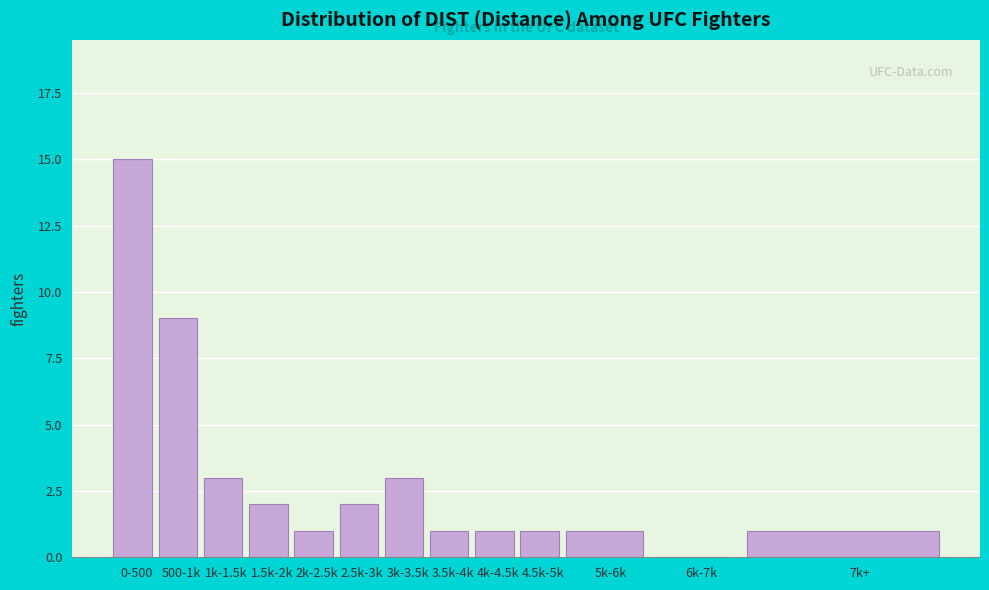

Reading left to right, transcribe all the data shown in this chart.

0-500=15	500-1k=9	1k-1.5k=3	1.5k-2k=2	2k-2.5k=1	2.5k-3k=2	3k-3.5k=3	3.5k-4k=1	4k-4.5k=1	4.5k-5k=1	5k-6k=1	6k-7k=0	7k+=1